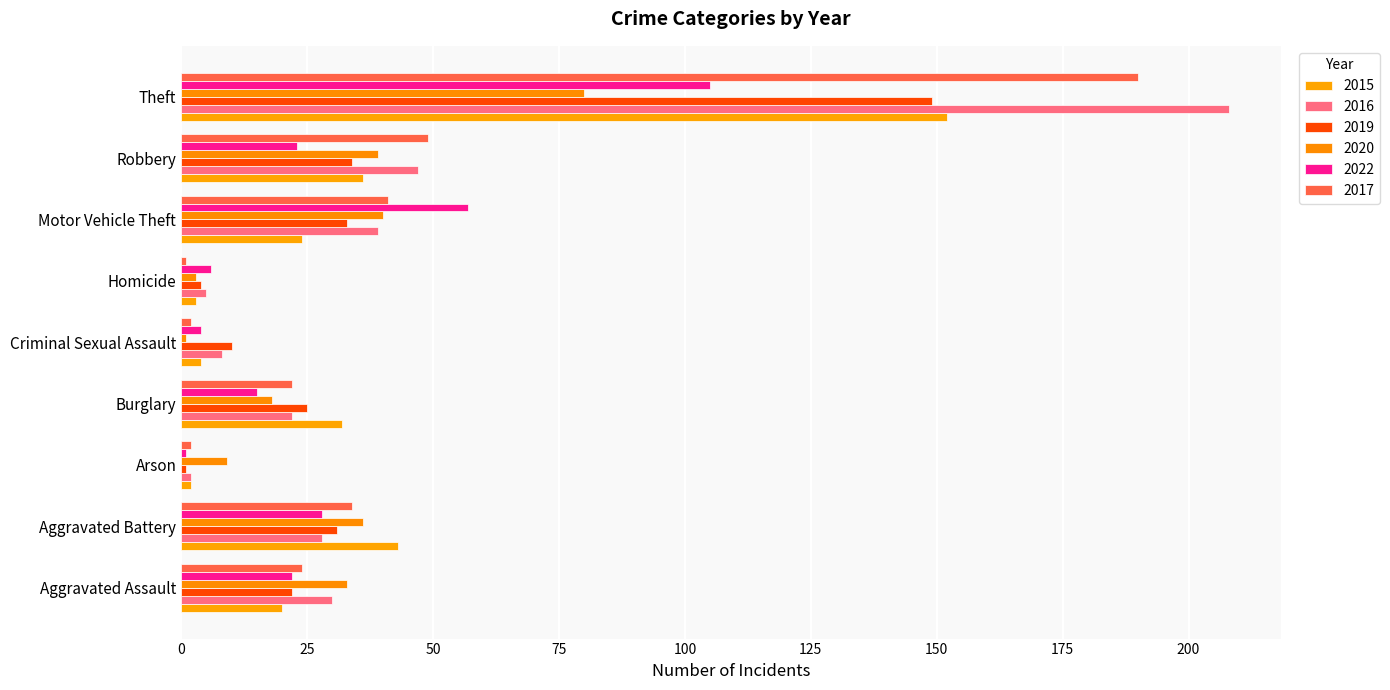

How many data points in 2019 are less than 25?

4